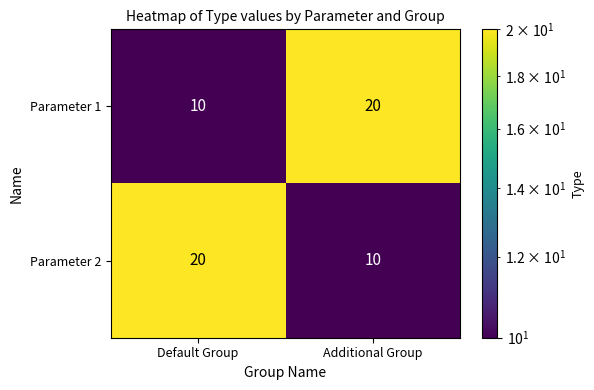

What is the average value of the Parameter 1 series?

15